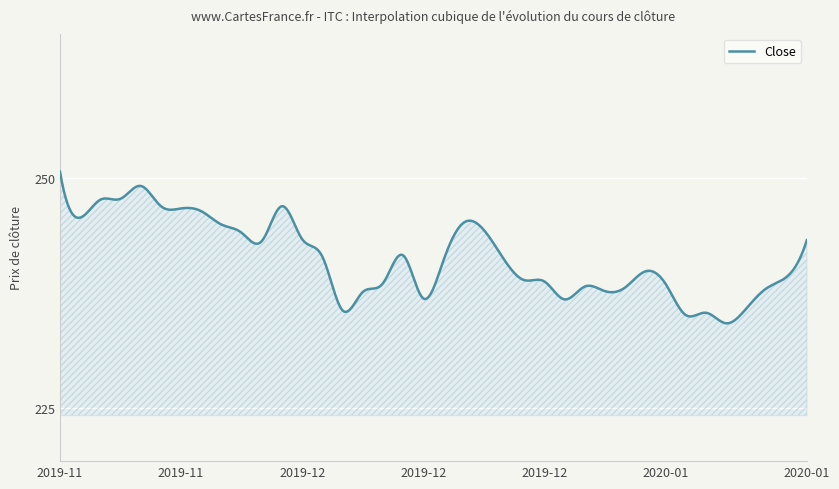

What is the smallest value displayed?

234.2